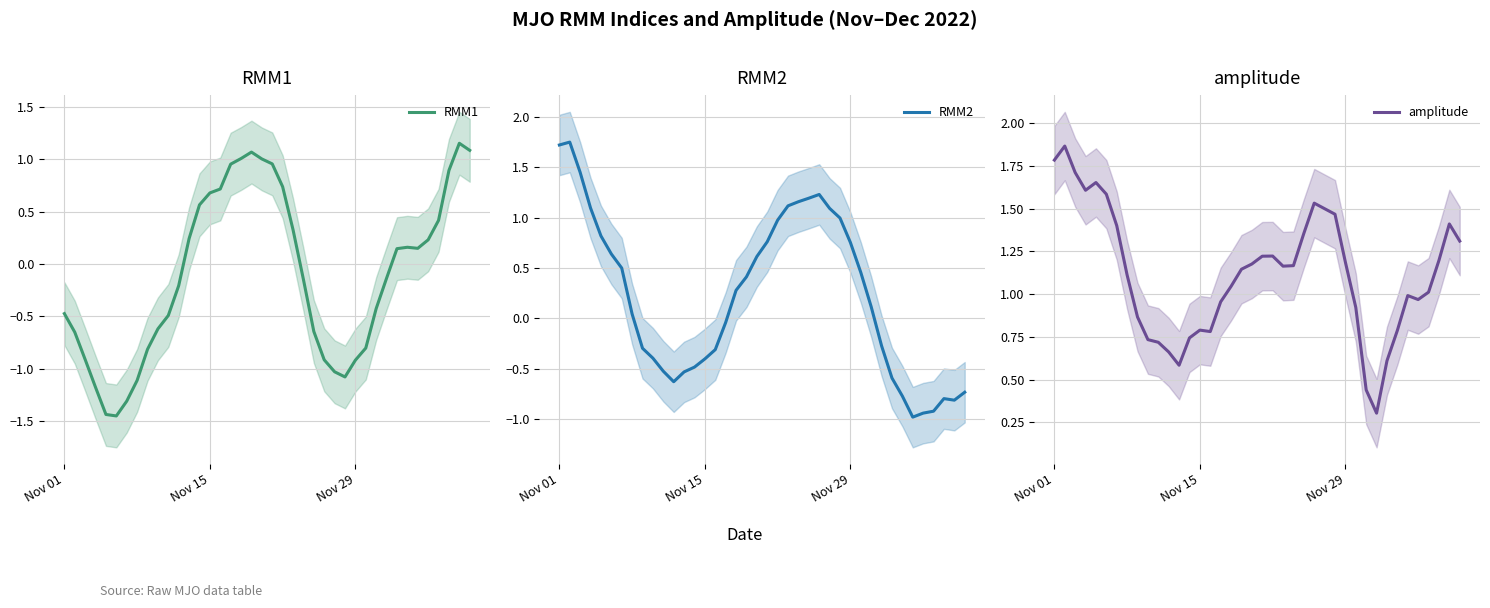

How many lines are shown in the chart?

3